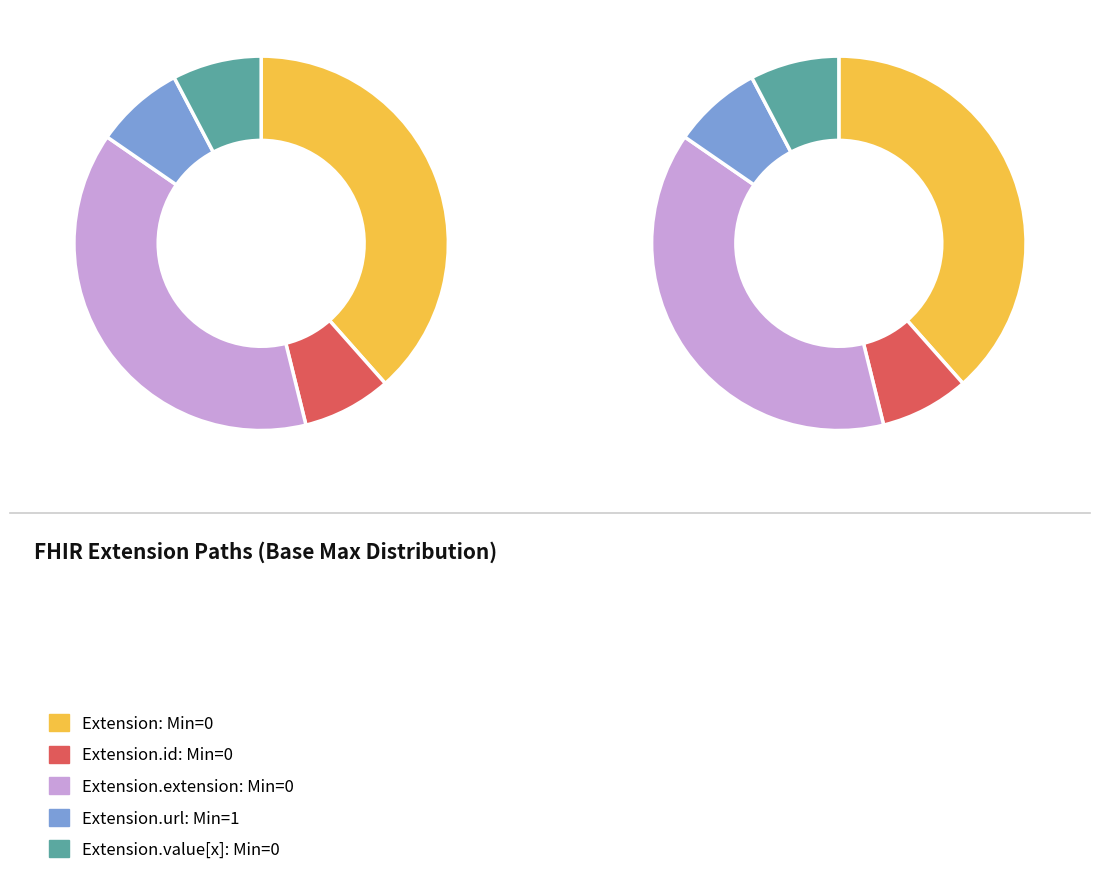

Does Extension.extension account for over 50% of the chart?

No